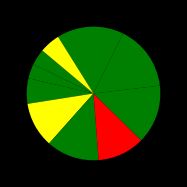

How many slices are in this pie chart?

10